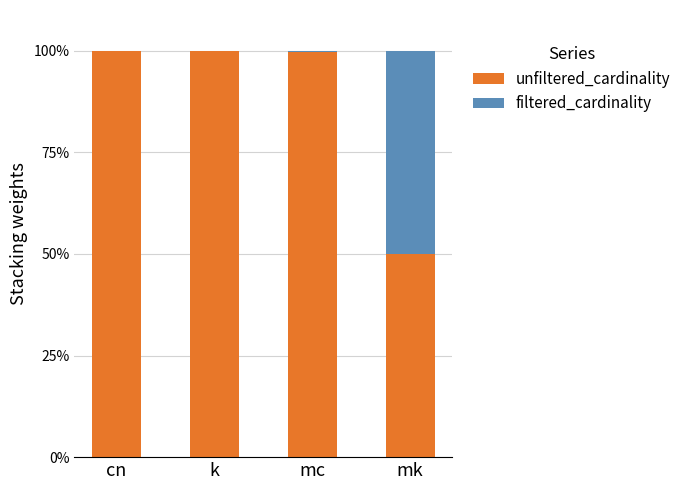

What is the difference between the filtered_cardinality values at mc and cn?

0.3